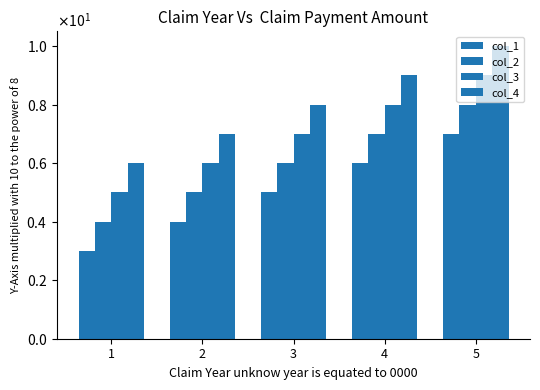

At which category is the sum across all series the highest?

5